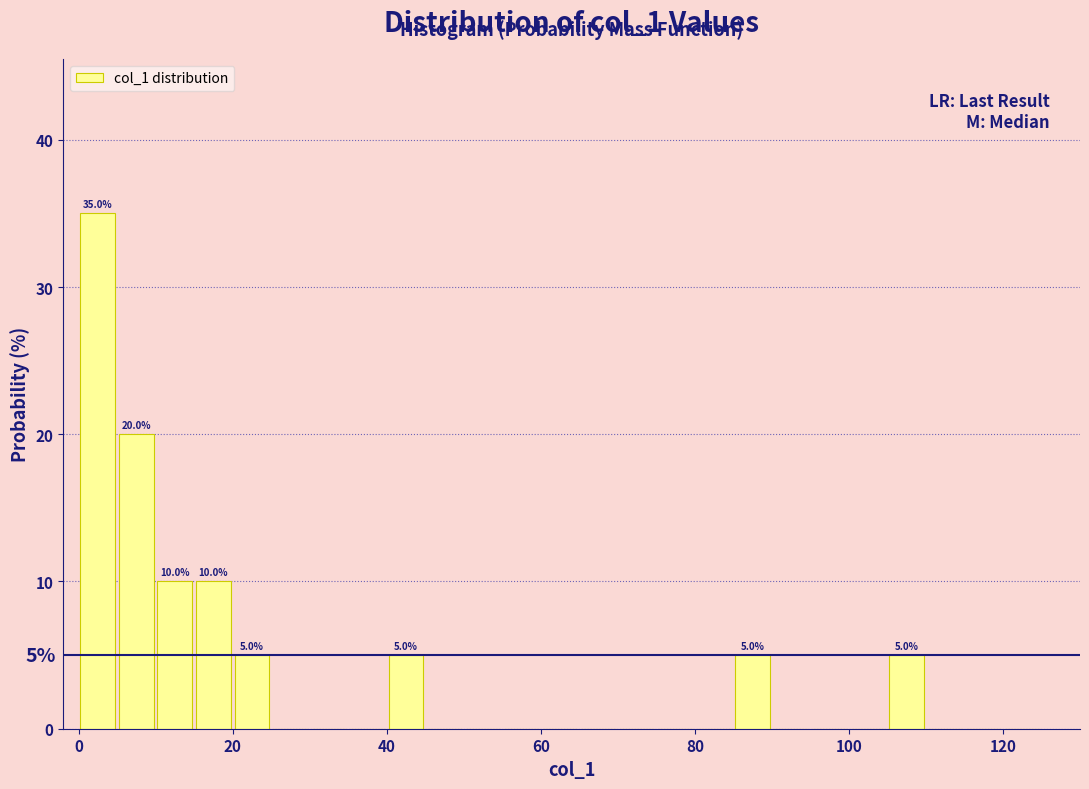

Around what value on the x-axis is the tallest bar? Give the approximate position of its centre, as read against the axis.

2